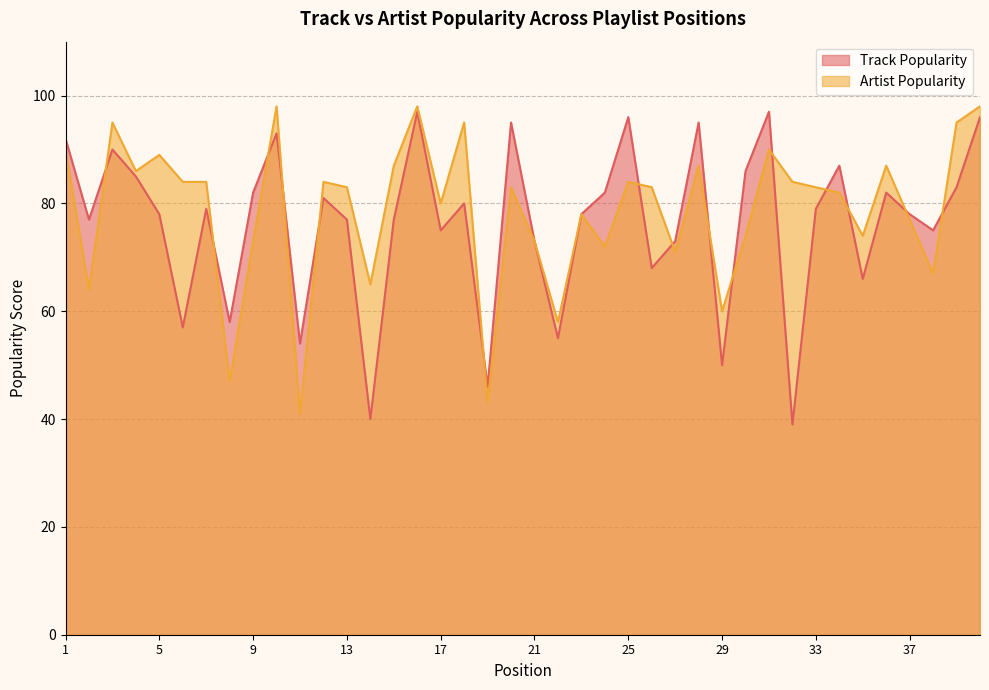

Is the value of Track Popularity at 10 greater than the value of Artist Popularity at 5?

Yes